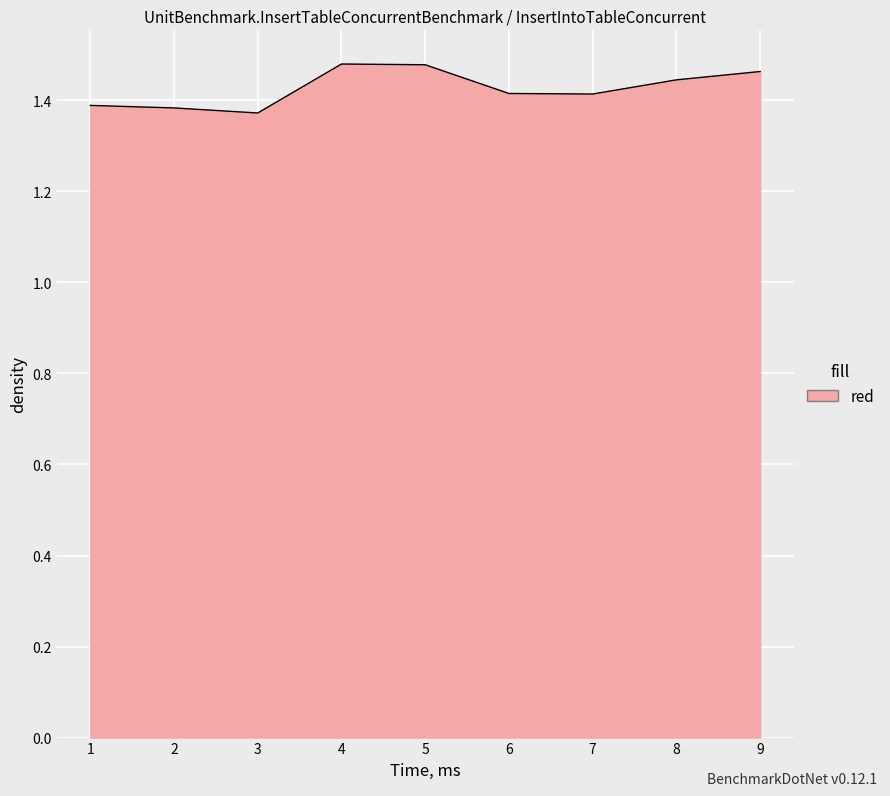

What is the change in value from 1 to 9?

+0.1